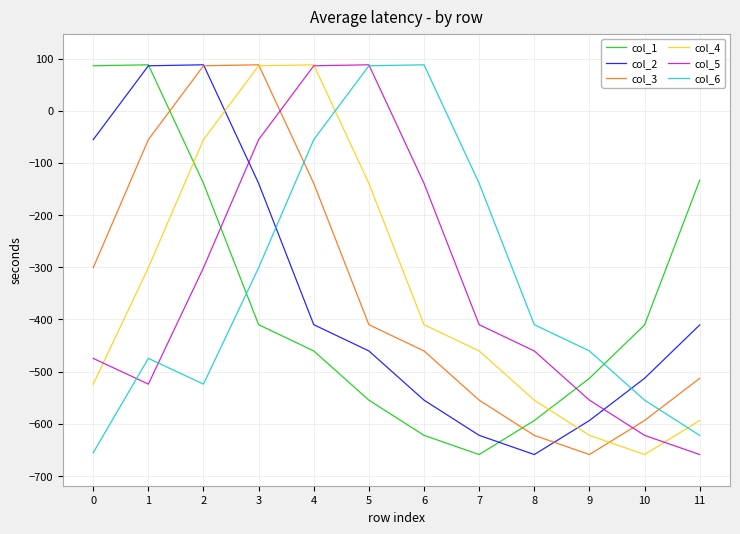

What are all the series names shown in the legend?

col_1, col_2, col_3, col_4, col_5, col_6